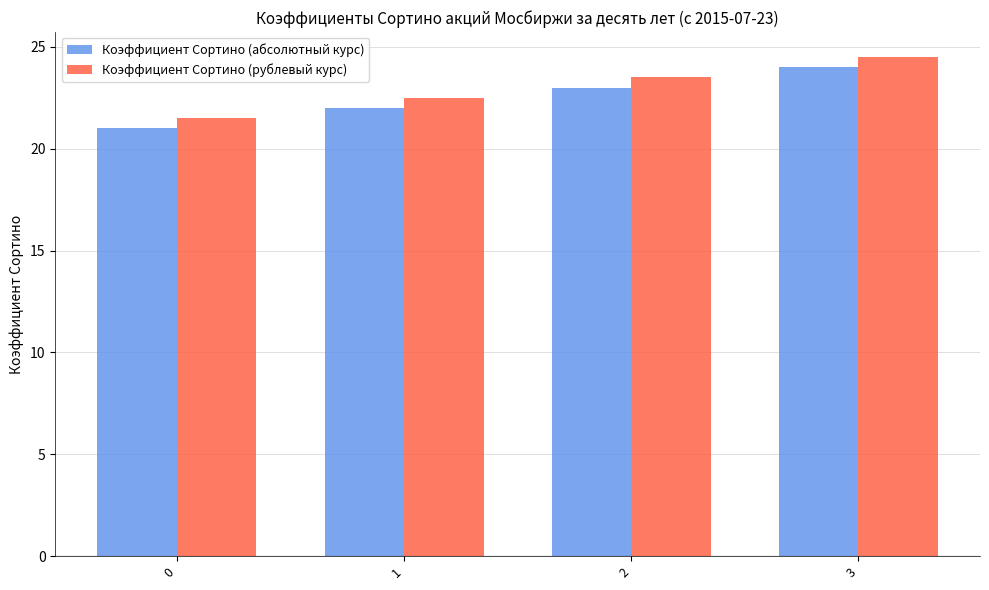

What is the value of the Коэффициент Сортино (рублевый курс) bar at the 2nd from the left?

22.5